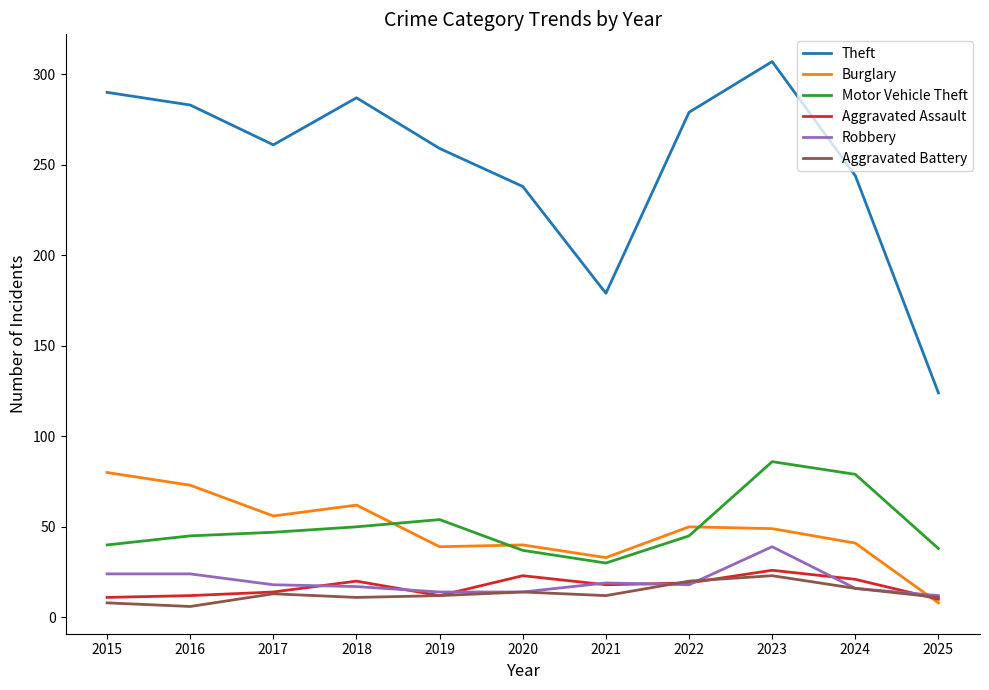

What is the spread (max minus min) of values at 2023?

284